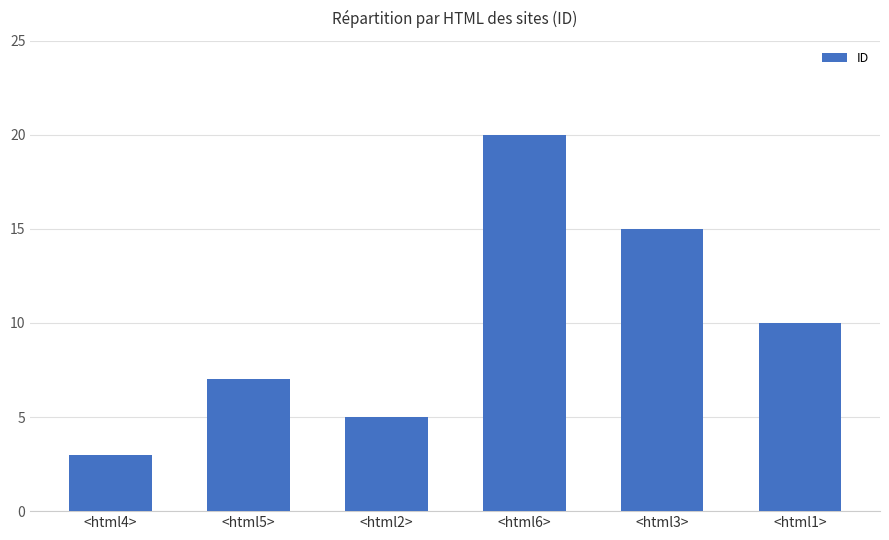

Rank the categories by value from lowest to highest.

<html4>, <html2>, <html5>, <html1>, <html3>, <html6>